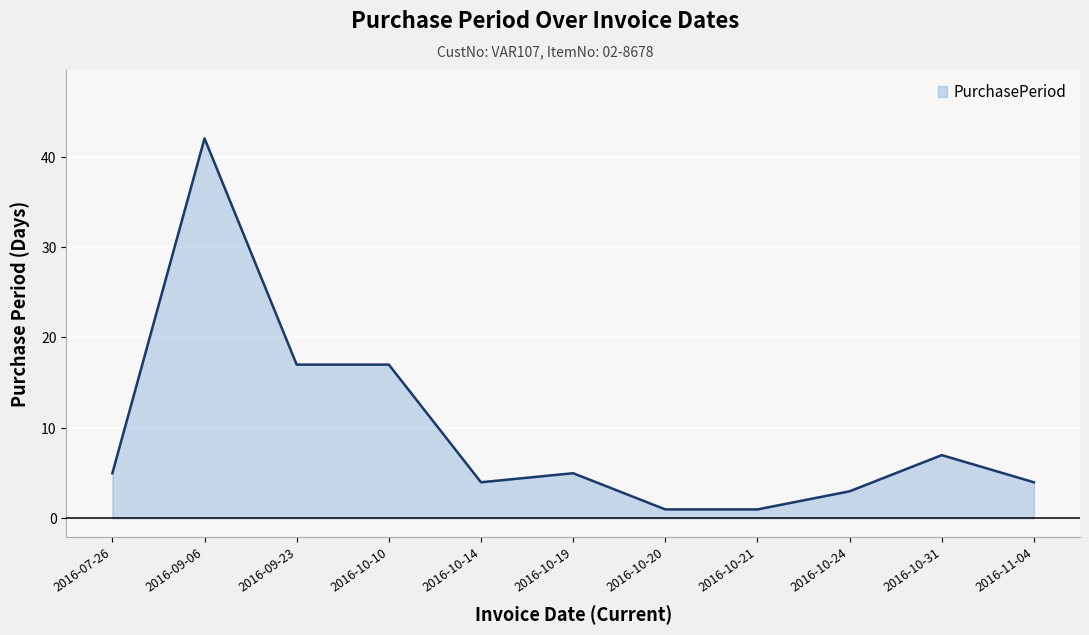

True or false: there are more than 1 points higher than both neighbors.

True